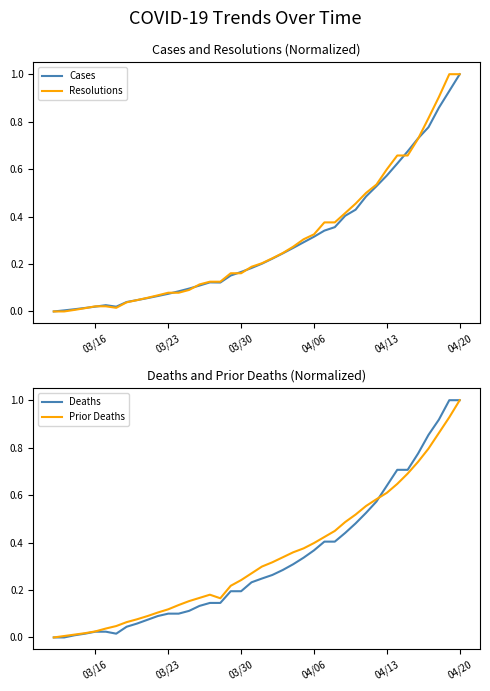

What is the difference between the maximum and minimum values in the Cases series?

1.0